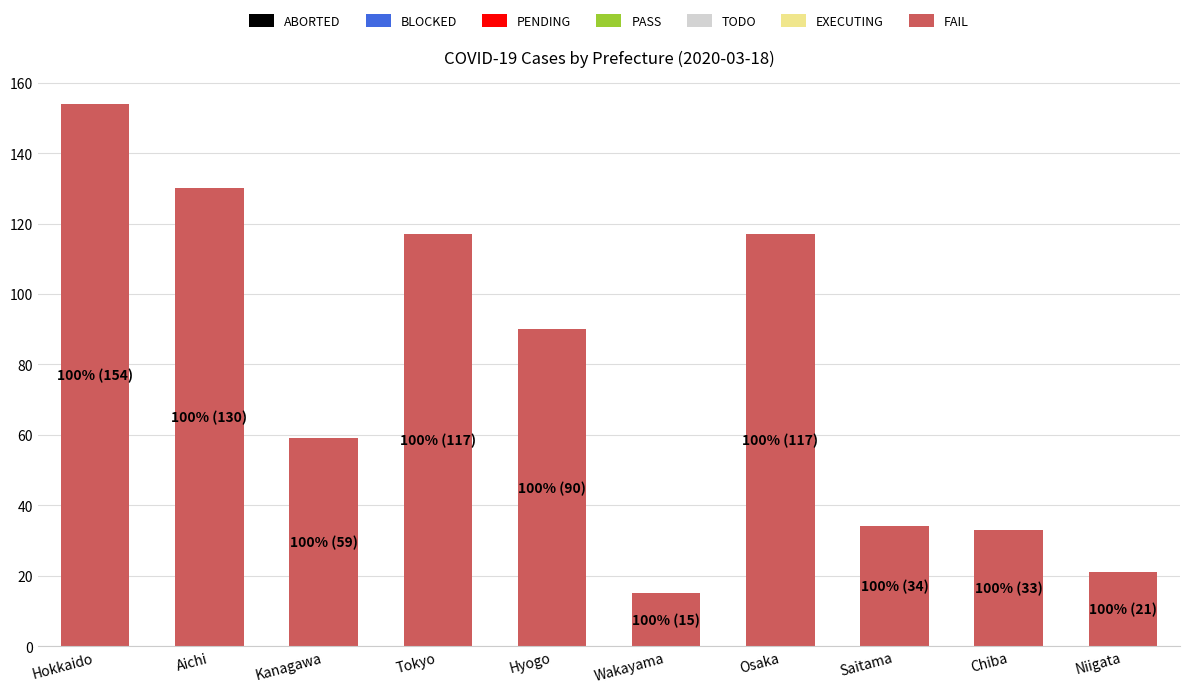

How many data points are less than 90?

5